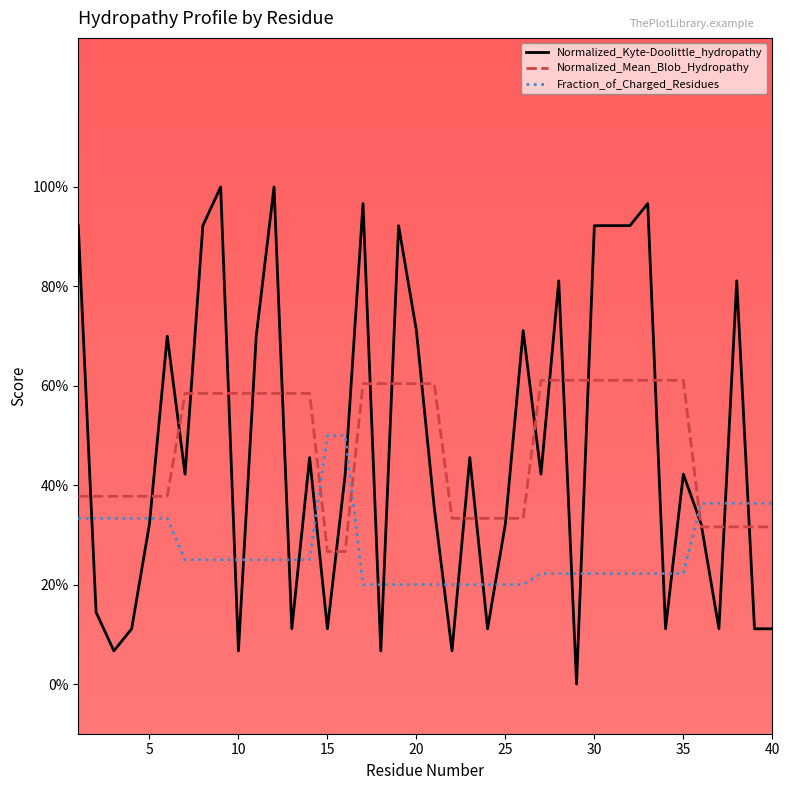

What are all the series names shown in the legend?

Normalized_Kyte-Doolittle_hydropathy, Normalized_Mean_Blob_Hydropathy, Fraction_of_Charged_Residues